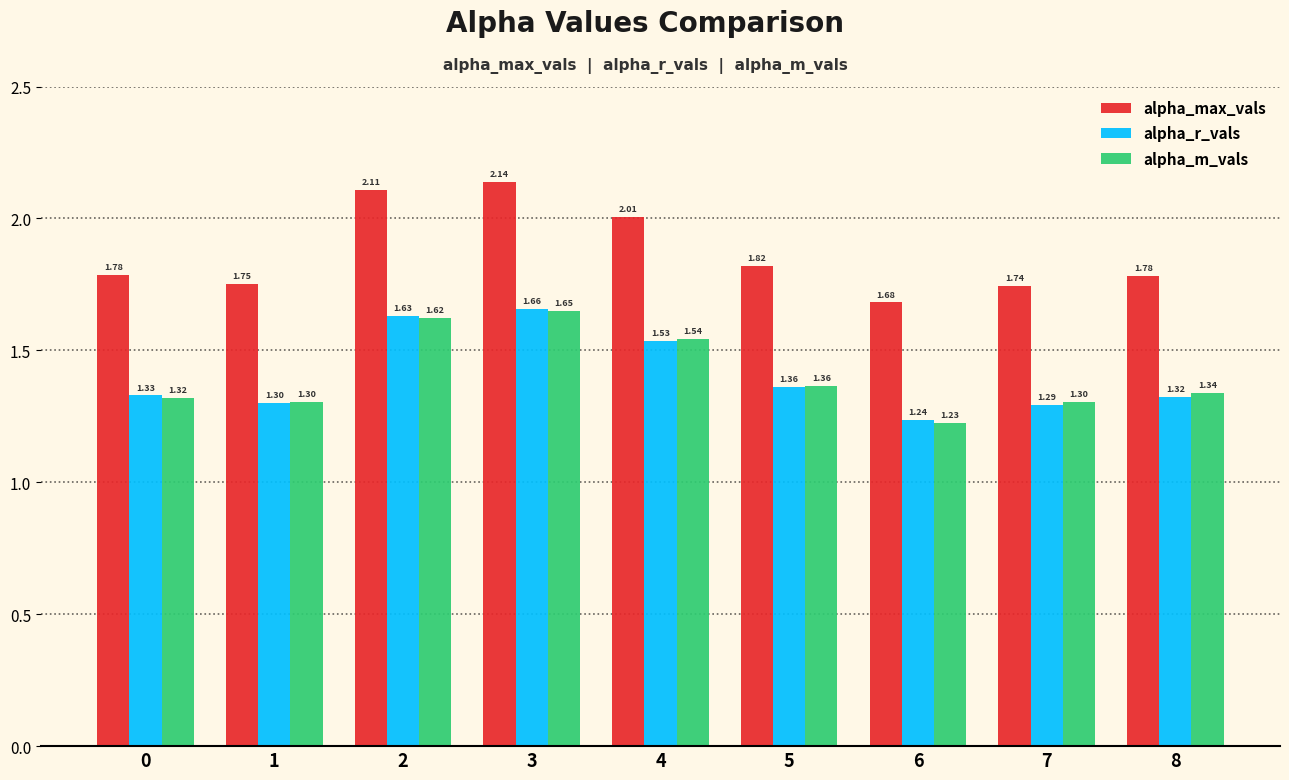

Which category has the highest value in the alpha_r_vals series?

3